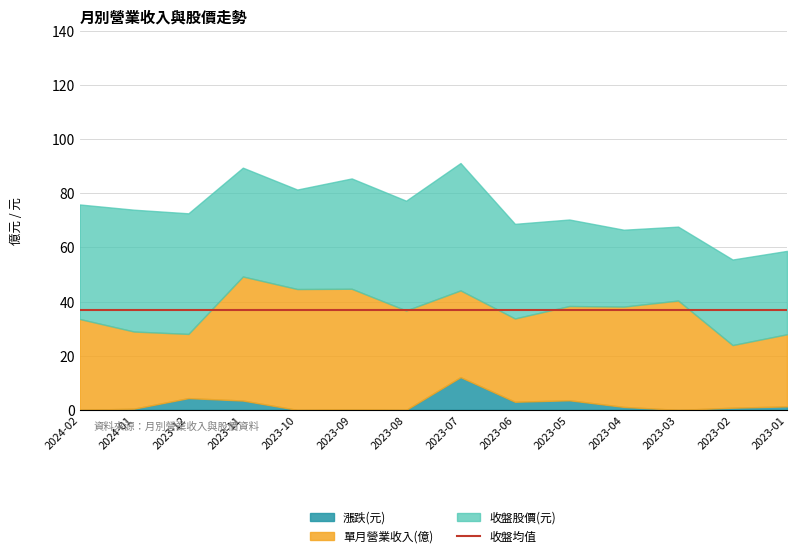

What value does the 單月營業收入(億) series have at 2024-01?

28.5